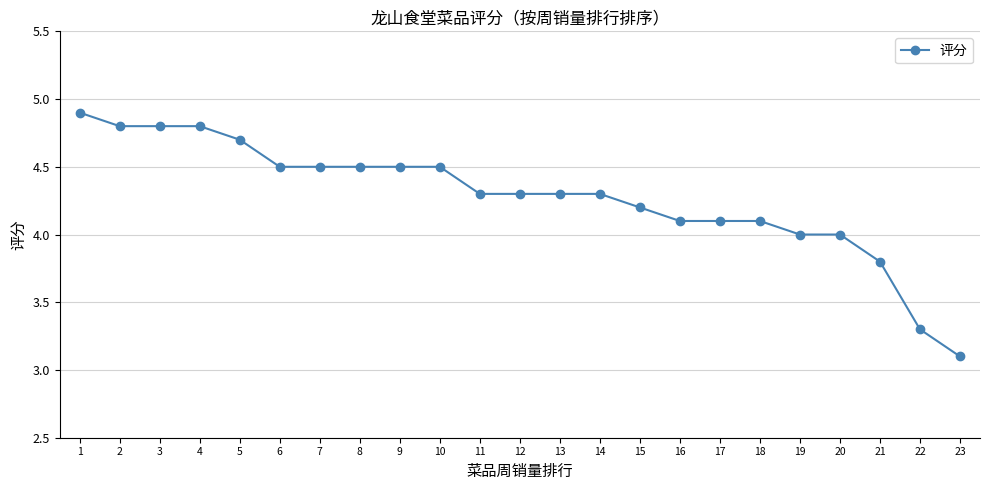

What is the change in value from 16 to 21?

-0.3